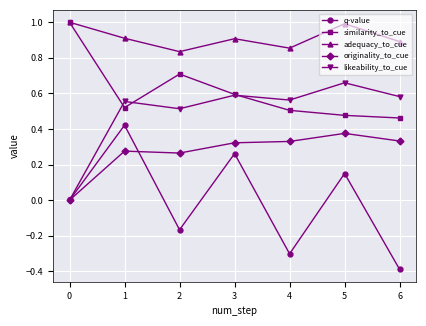

Is it true that likeability_to_cue equals 0.0 at 0?

True